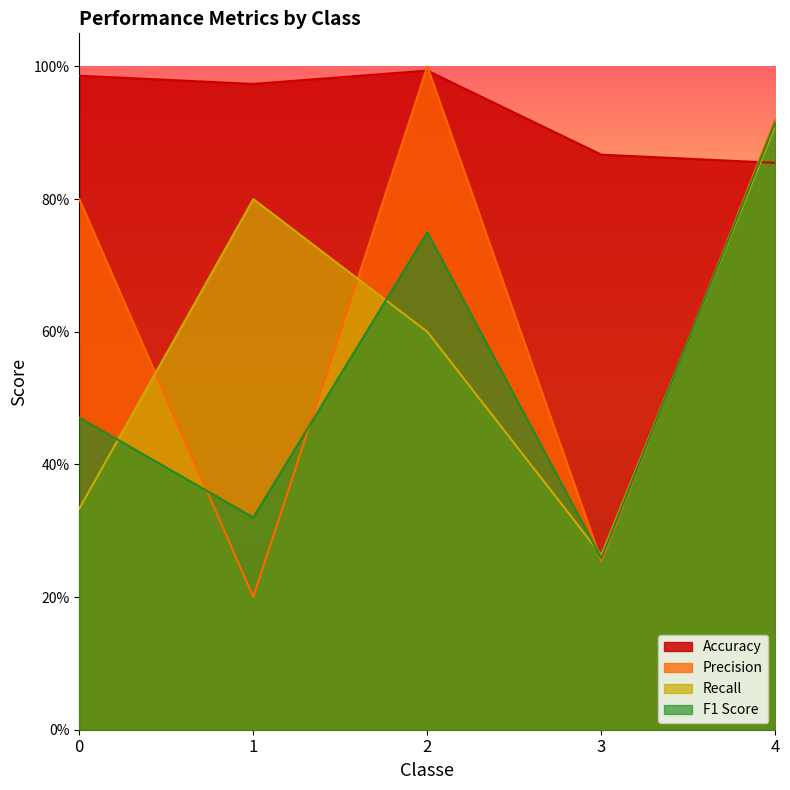

What is the sum of all Recall values?

2.9